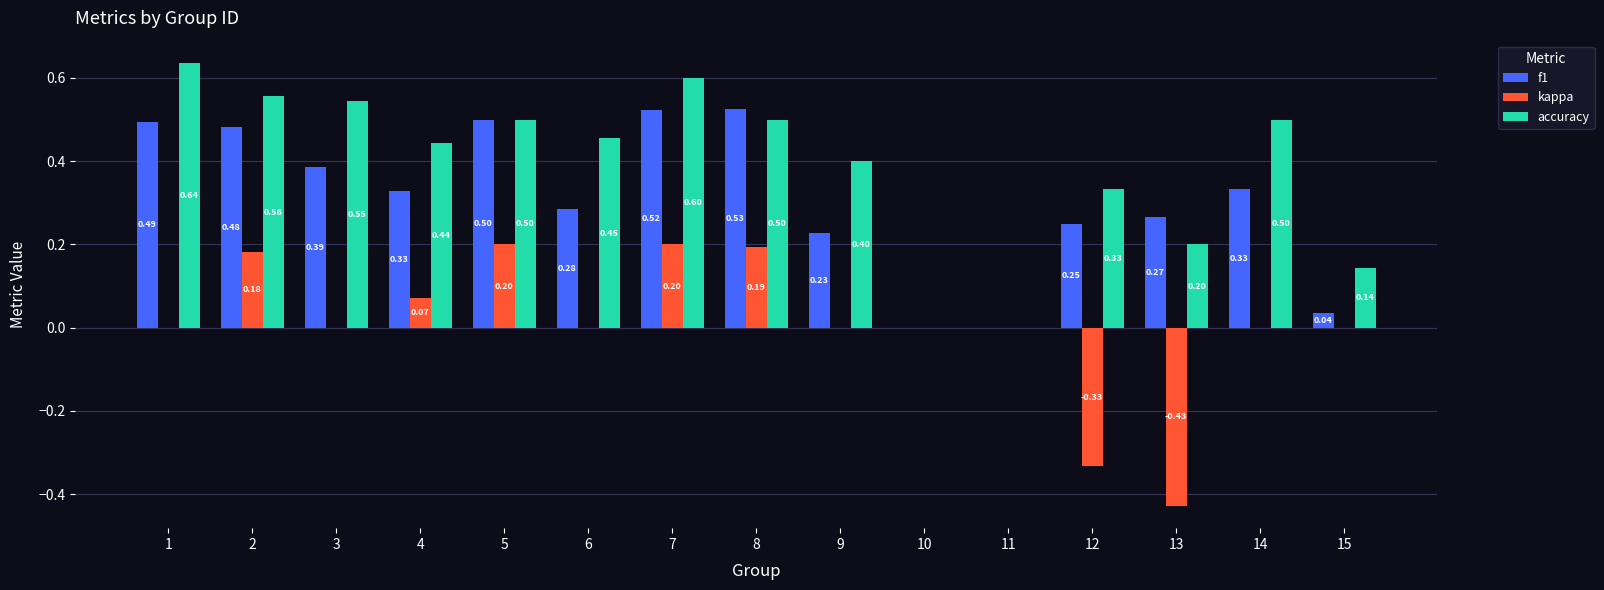

What is the total value across all series at 8?

1.2